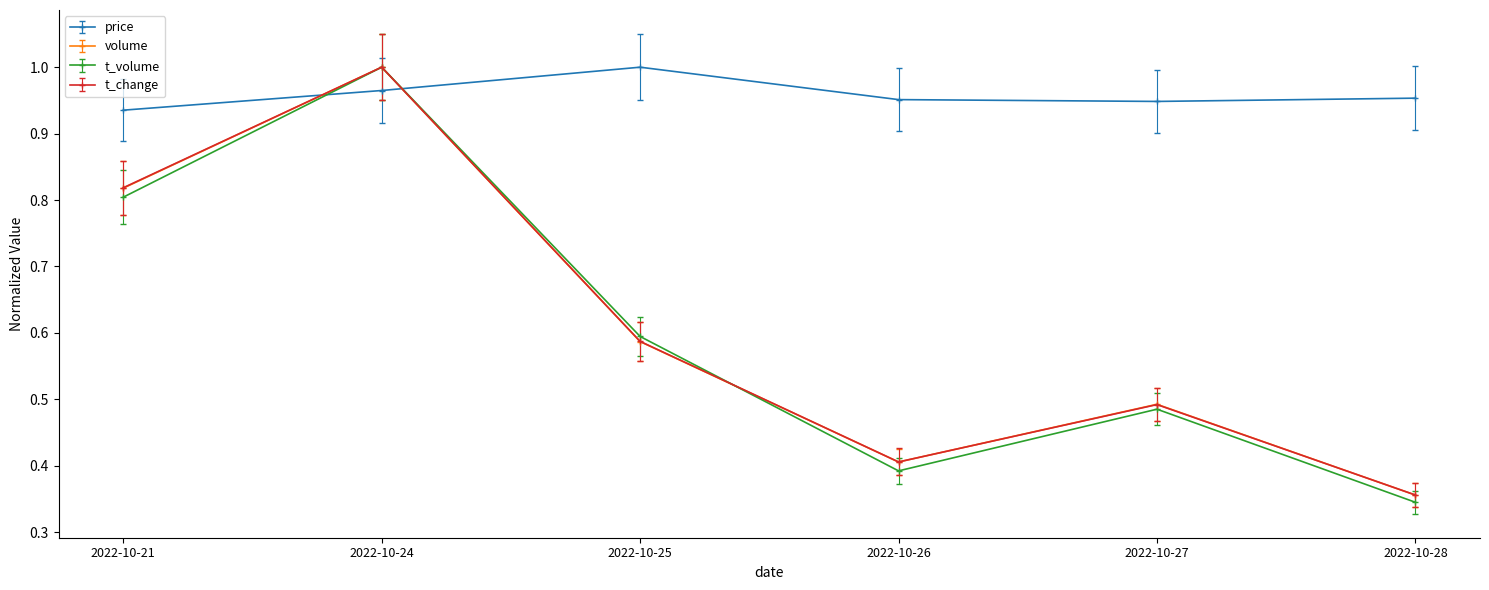

What is the spread (max minus min) of values at 2022-10-24?

0.0